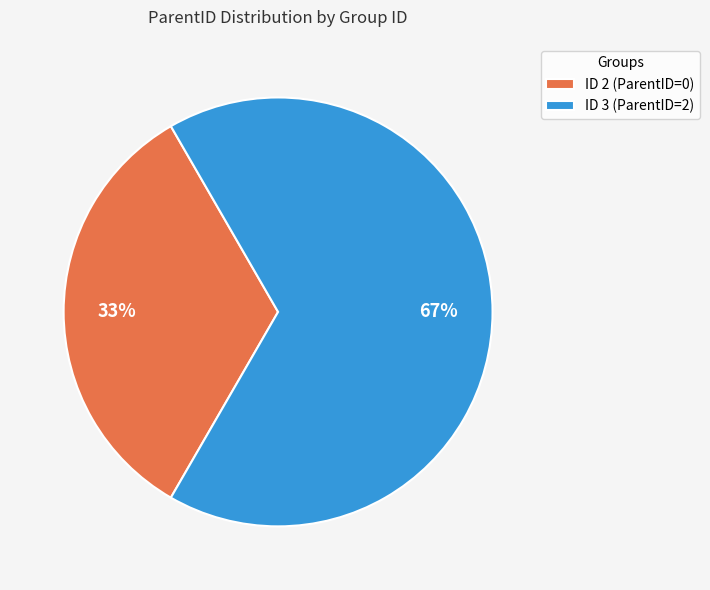

The ID 2 (ParentID=0) slice represents 26% of the pie. True or false?

False